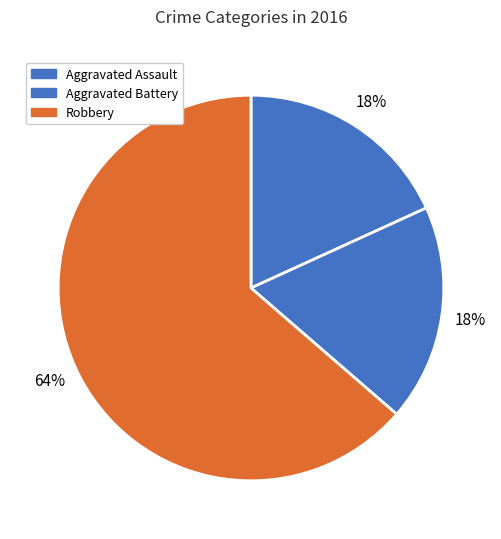

Does Aggravated Assault account for over 50% of the chart?

No